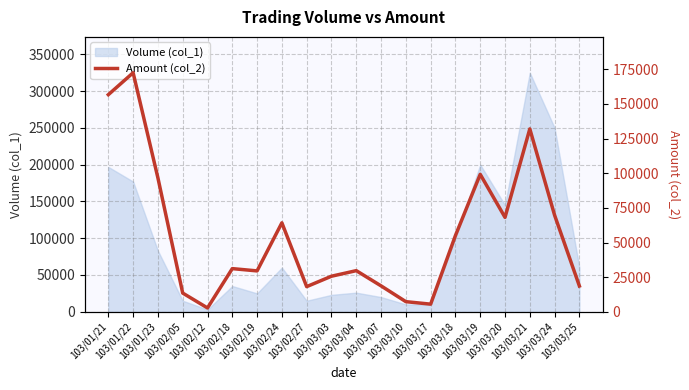

What is the label of the 17th point from the left?

103/03/20